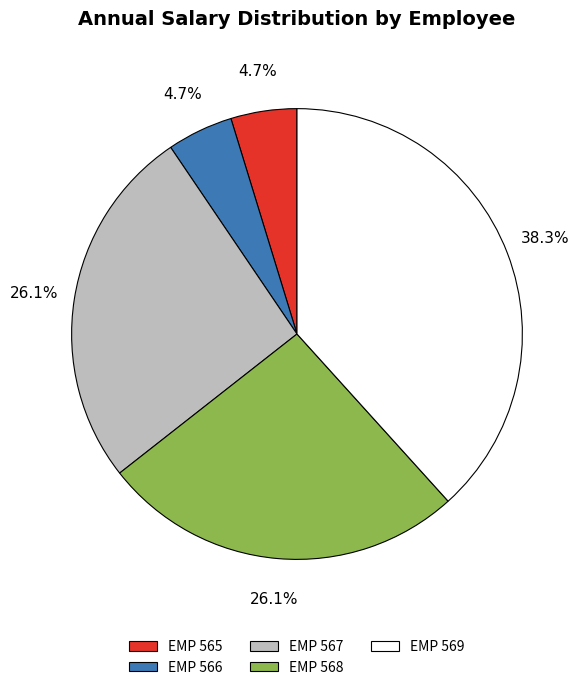

What is the ratio of the value at EMP 568 to the value at EMP 567?

1.0